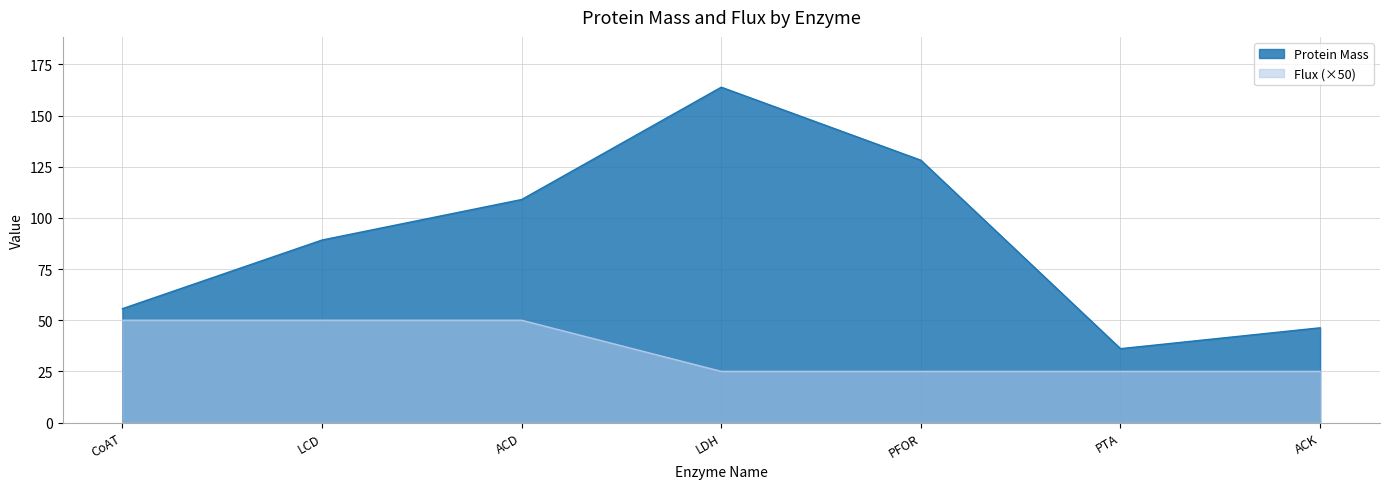

Where is the first local maximum for Protein Mass?

LDH